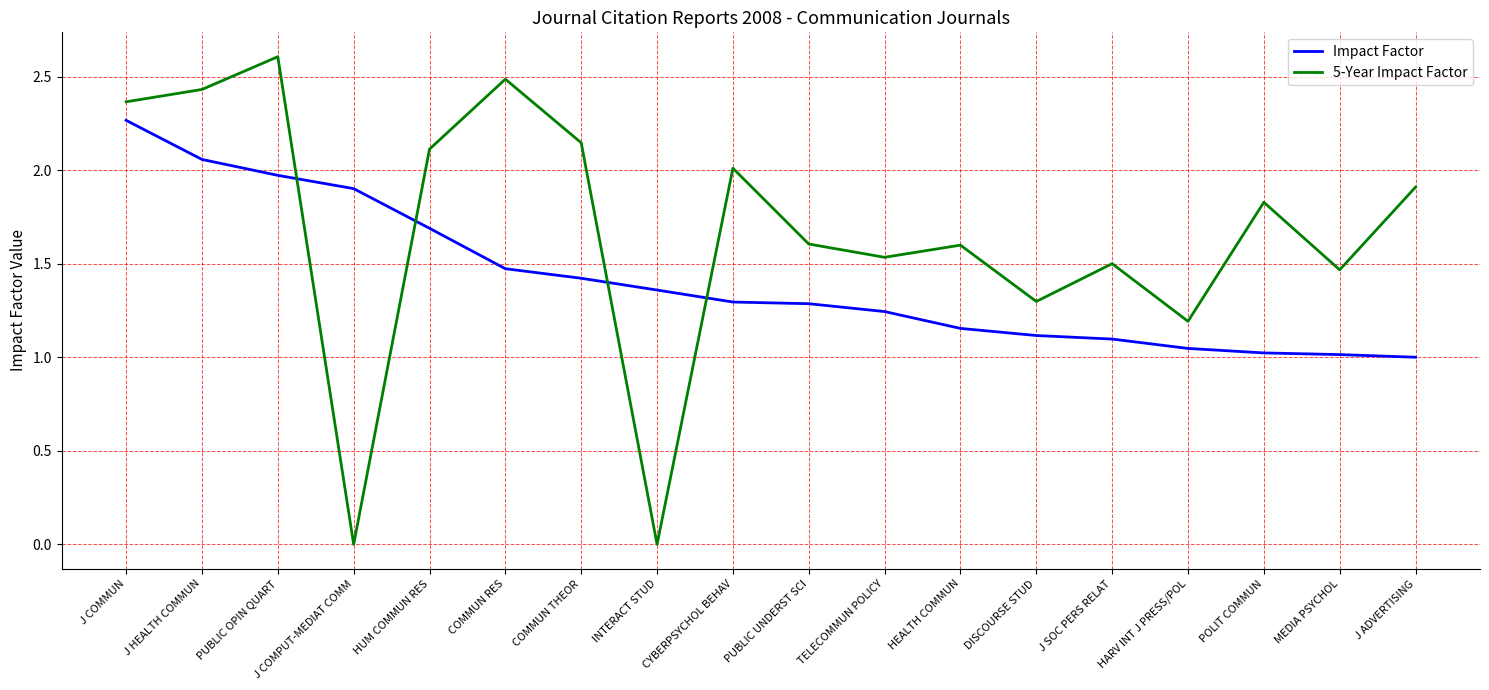

Rank the series by their maximum value, from highest to lowest.

5-Year Impact Factor, Impact Factor